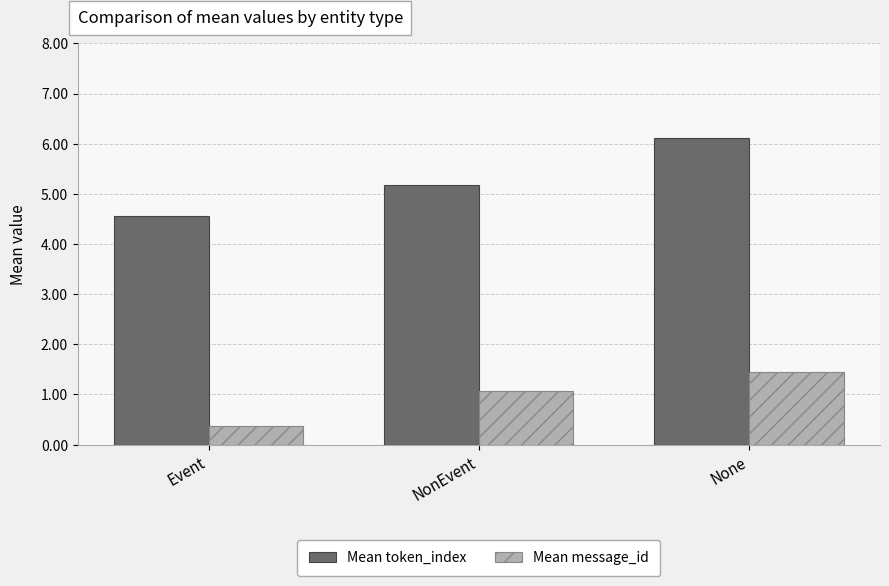

What is the difference between the highest and lowest values at None?

4.7